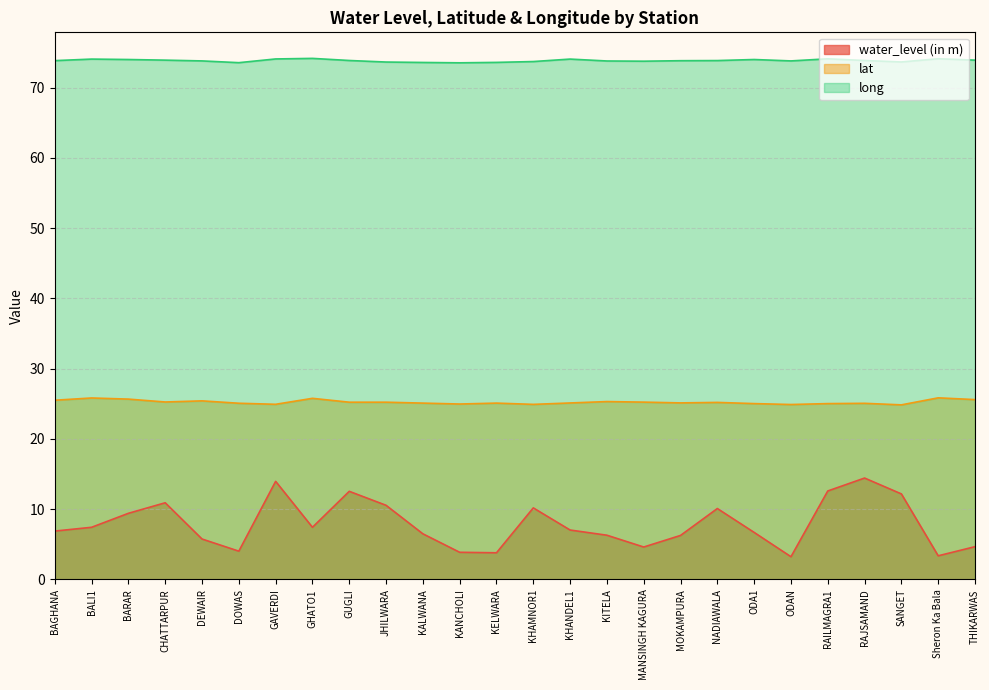

The value of water_level (in m) at RAJSAMAND is 14.4. True or false?

True